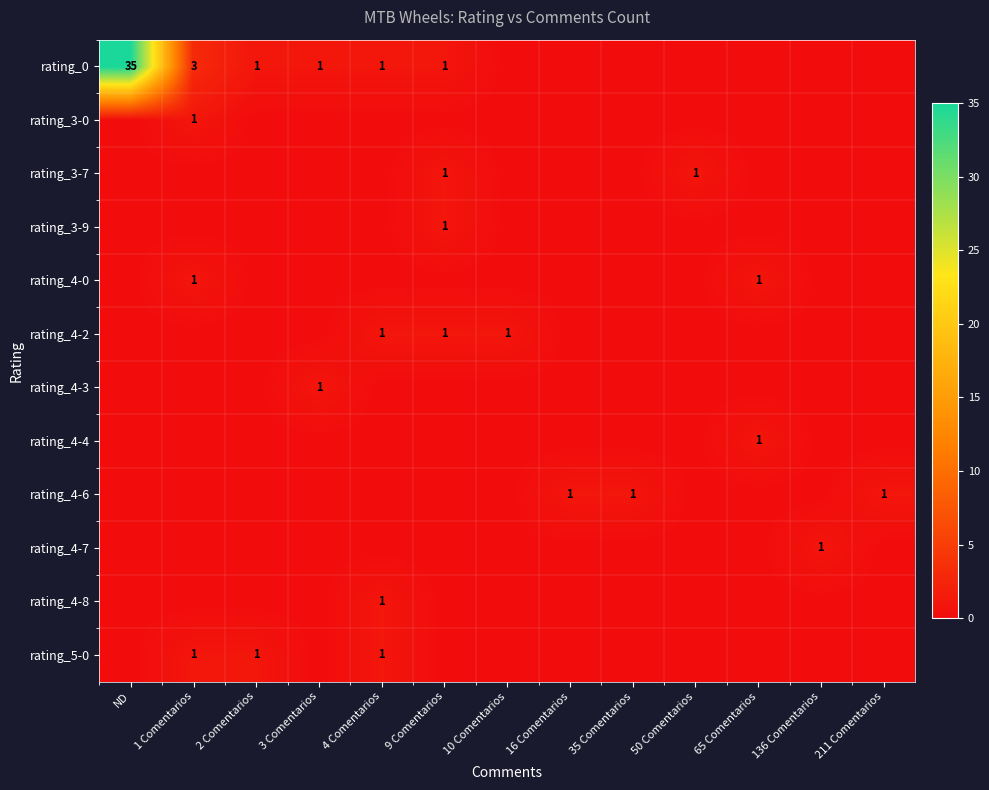

True or false: rating_4-4 has a value of 0 at 65 Comentarios.

False